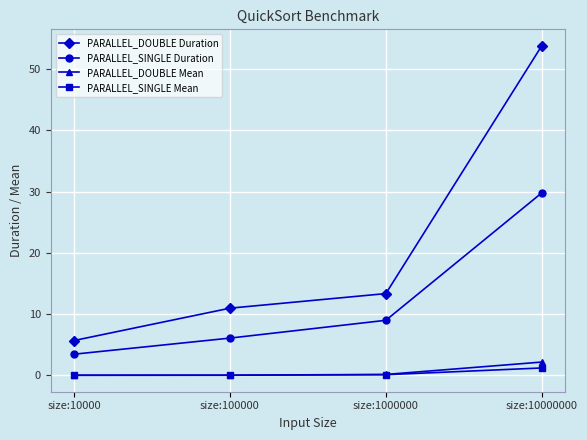

What is the value of the PARALLEL_SINGLE Mean point at the 3rd from the left?

0.1